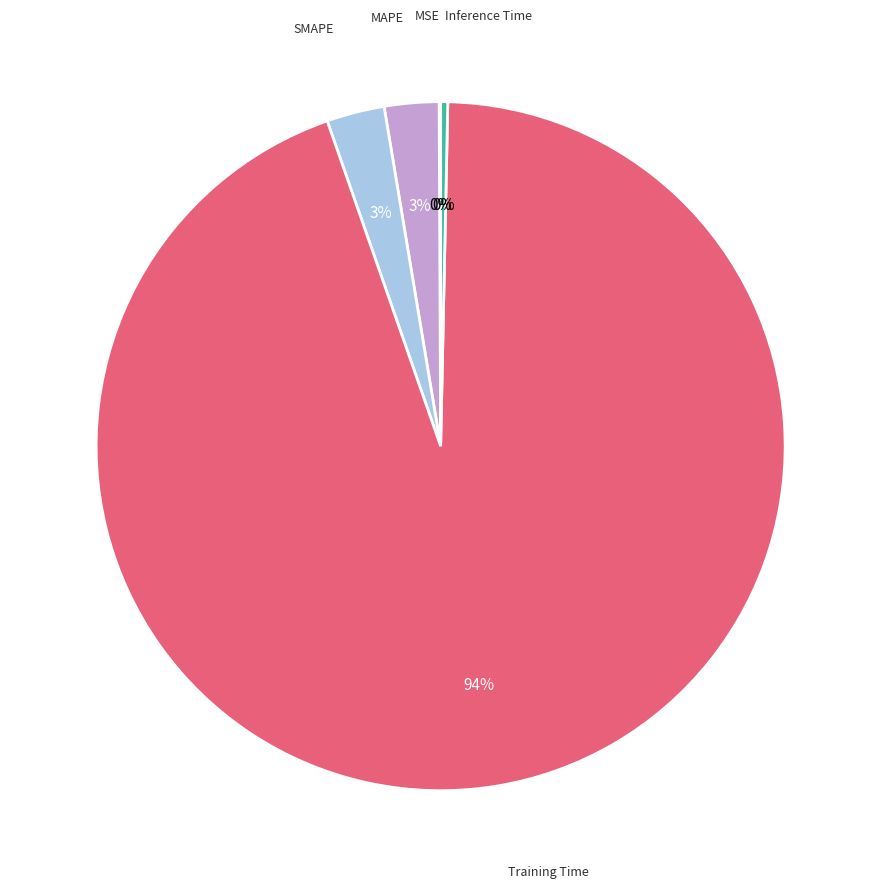

Is there a majority slice in this chart?

Yes